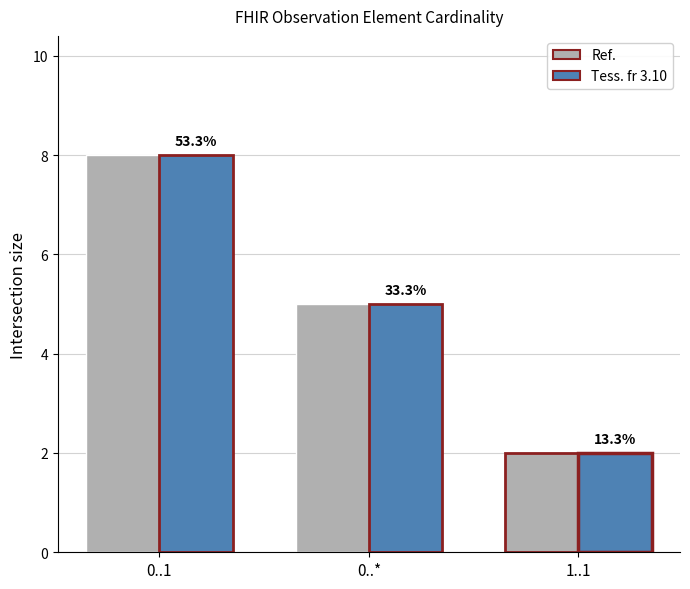

Rank the series by their maximum value, from highest to lowest.

Ref., Tess. fr 3.10